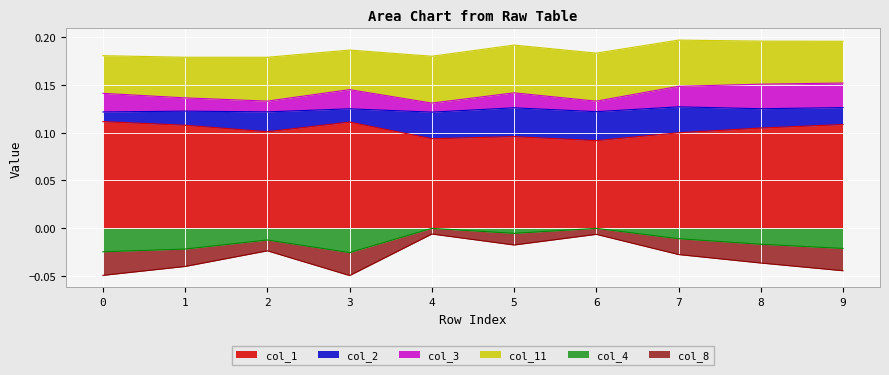

Is the value of col_4 at 6 greater than the value of col_1 at 1?

No